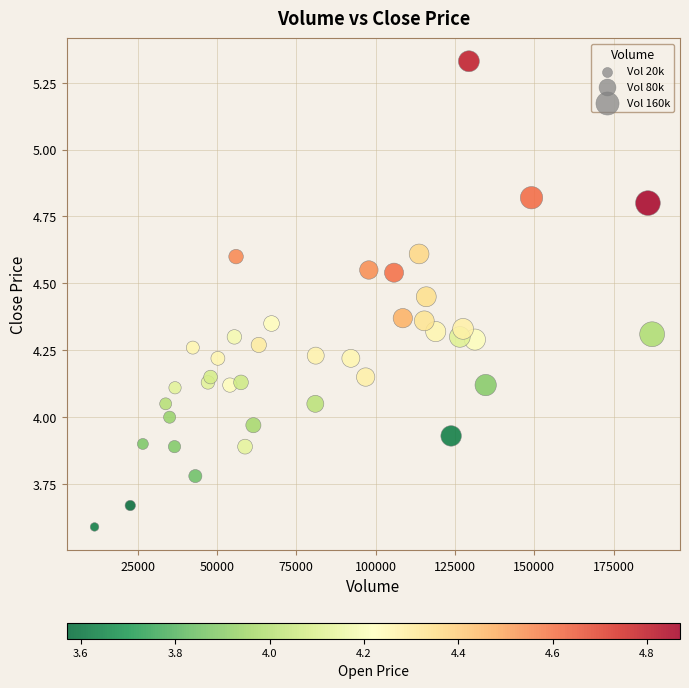

What is the range of X values (max minus min)?

175781.0